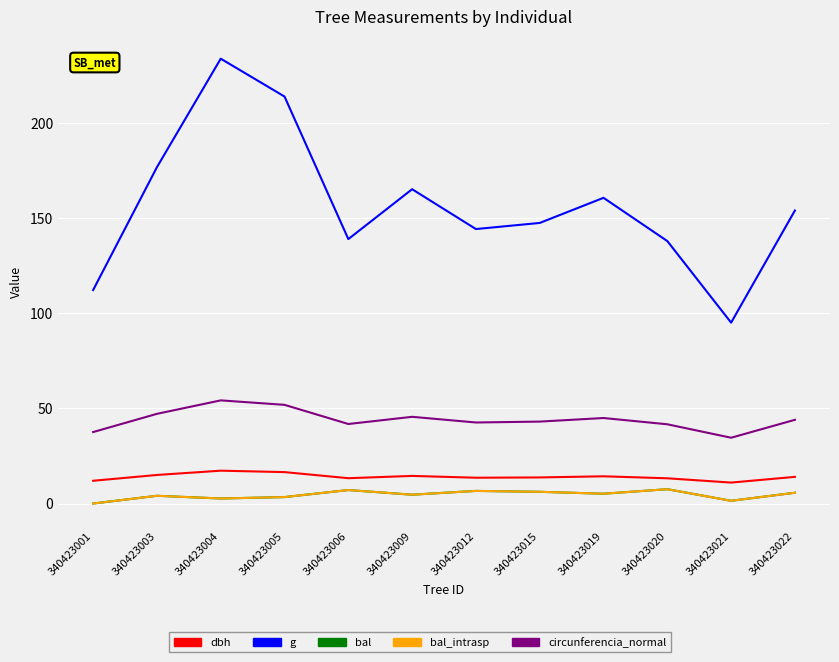

At 340423001, list the series in order from largest to smallest.

g, circunferencia_normal, dbh, bal, bal_intrasp